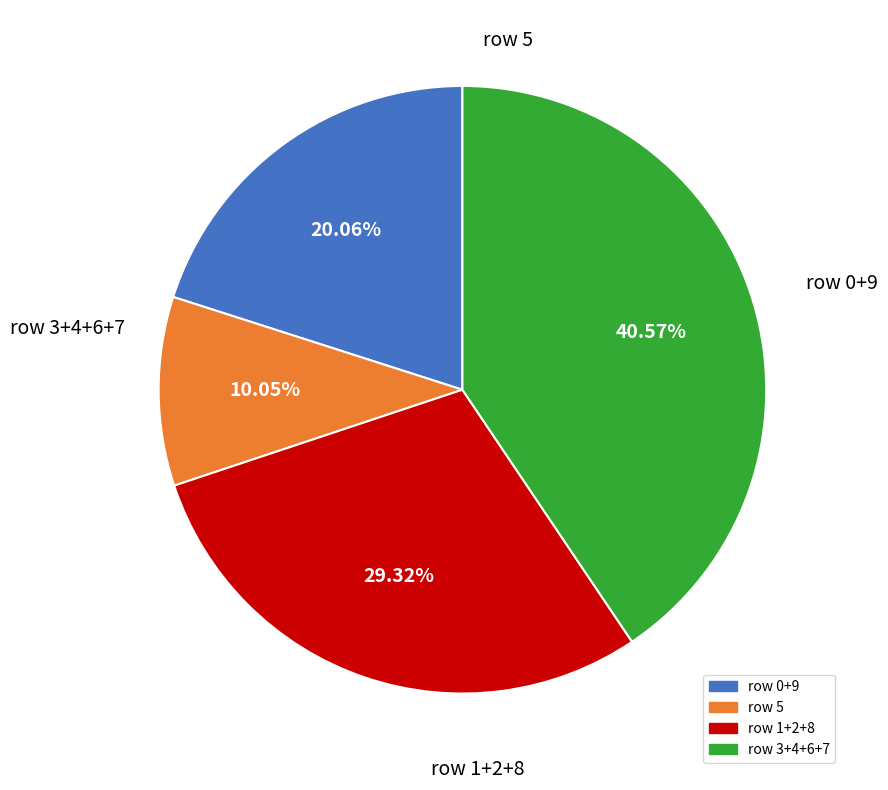

Is there any slice that represents more than half of the pie?

No